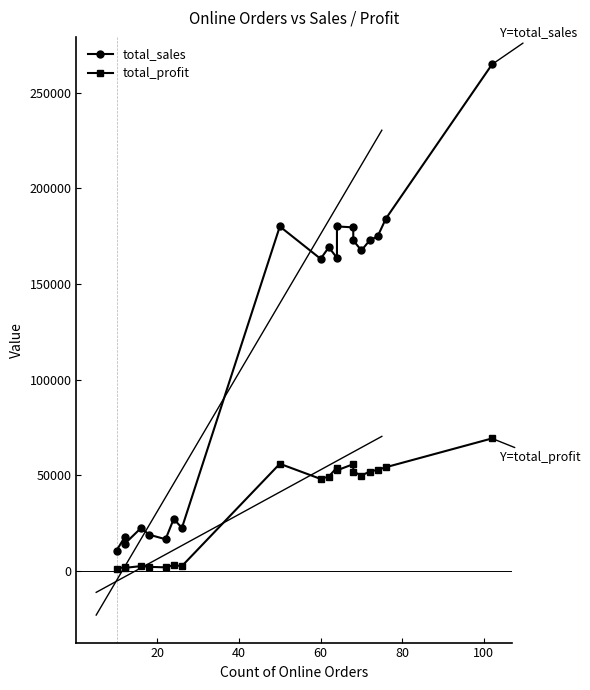

How many data points does each series have?

20